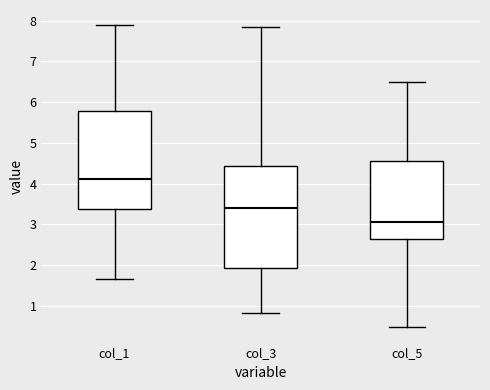

Reading left to right, read every box against the y-axis: the position of its median line, the range the box covers, and the ends of its whiskers. The values are not printed on the chart, so give them approximately, as read against the axis.

col_1: median 4.1, box 3.4 to 5.8, whiskers 1.7 to 7.9
col_3: median 3.4, box 1.9 to 4.4, whiskers 0.8 to 7.9
col_5: median 3.1, box 2.6 to 4.6, whiskers 0.5 to 6.5